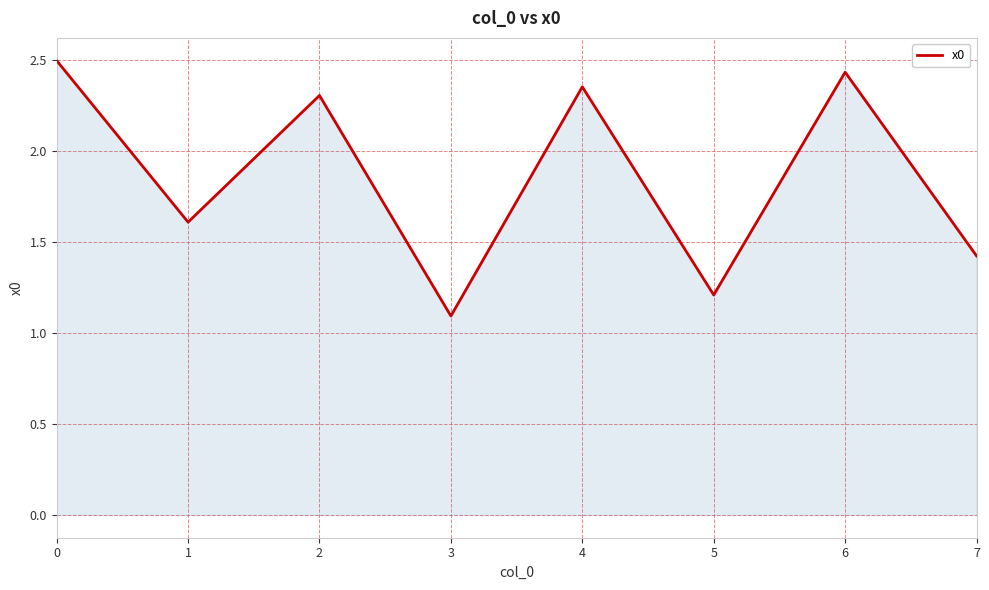

Approximately how many times larger is the value at 3 compared to 4?

0.5